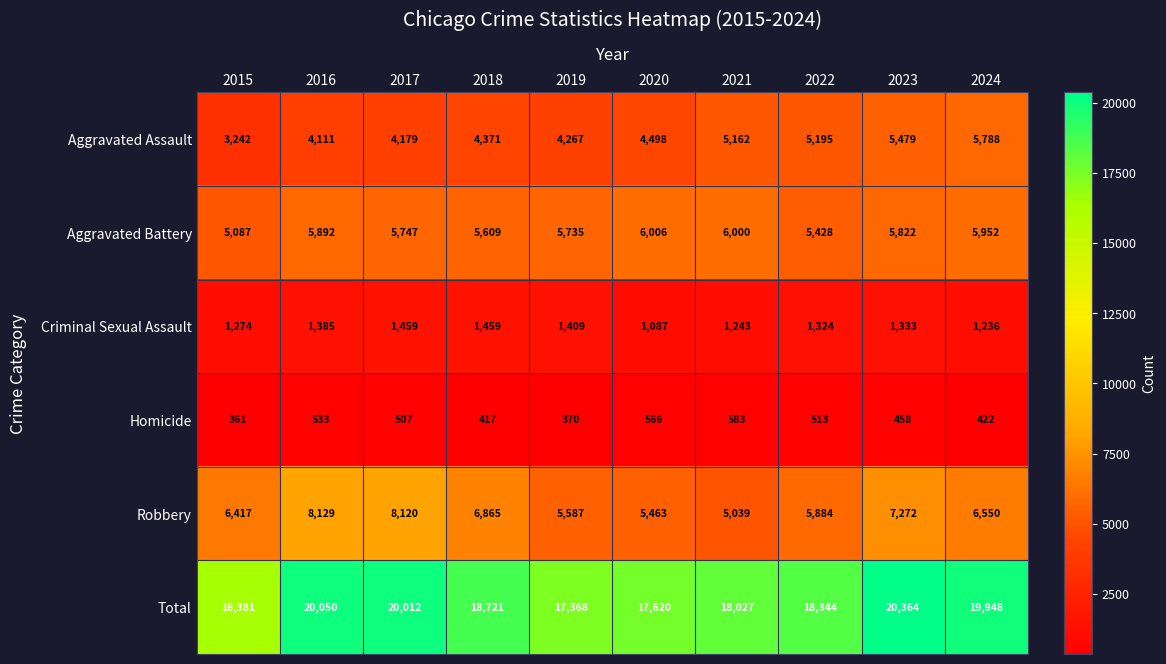

At which category does the chart reach its peak across all series?

2023